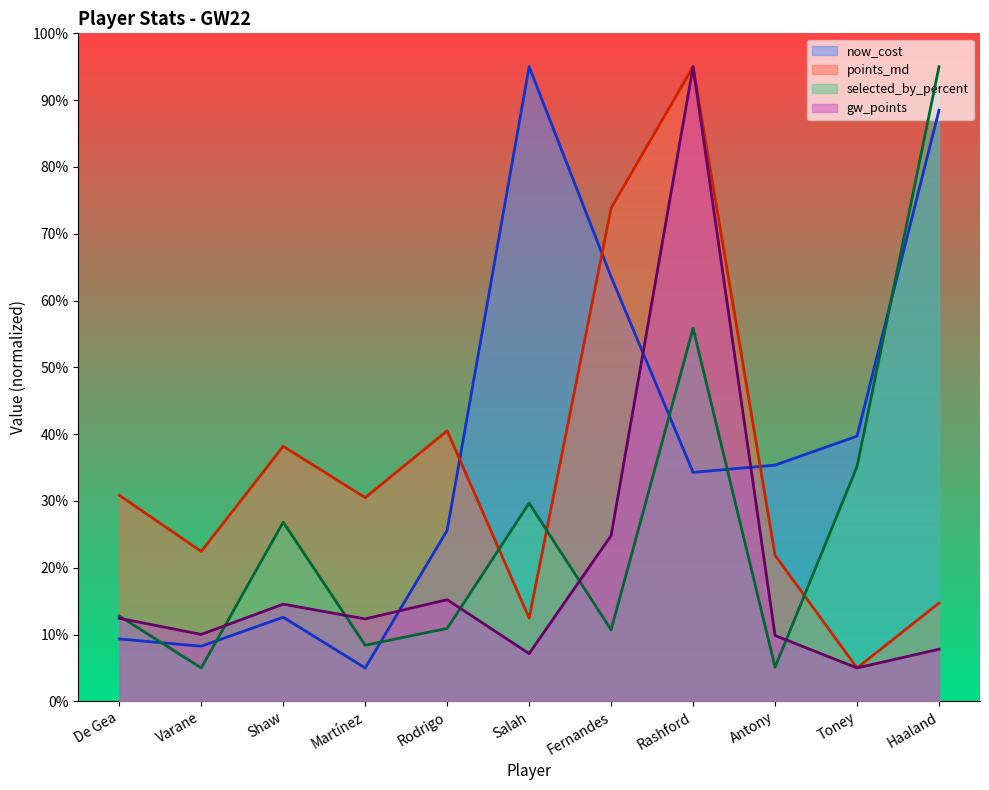

How many interior local valleys does the gw_points series have?

4